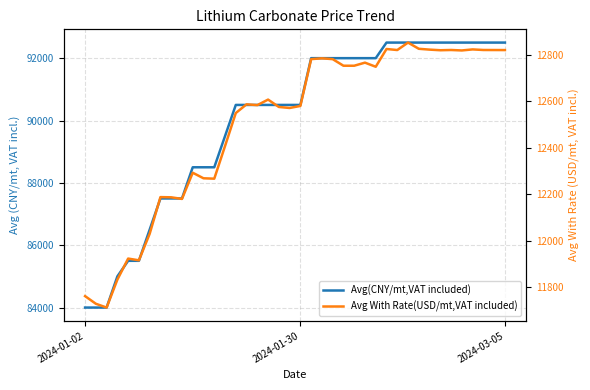

How many data points in Avg(CNY/mt,VAT included) are less than 90500?

14